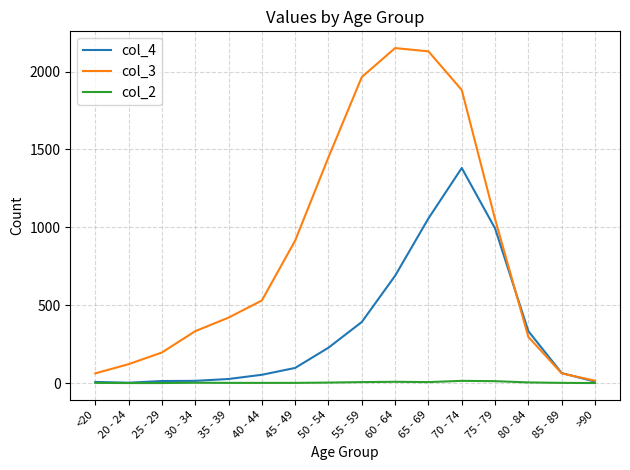

What position from the left is 25 - 29?

3